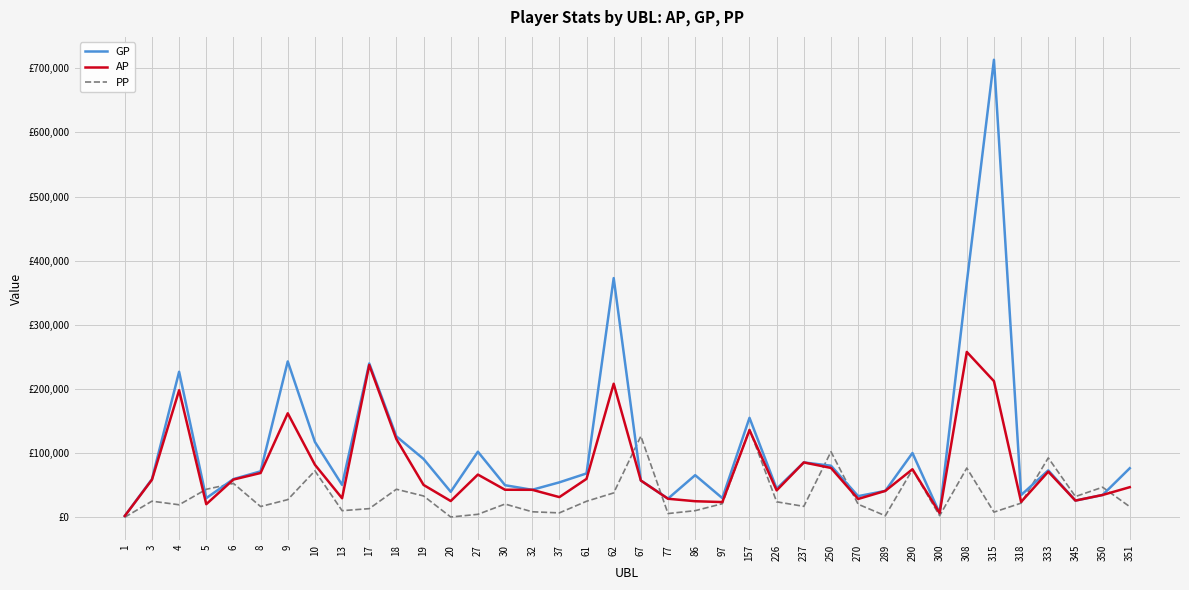

Does the chart display data point markers on the line(s)?

No